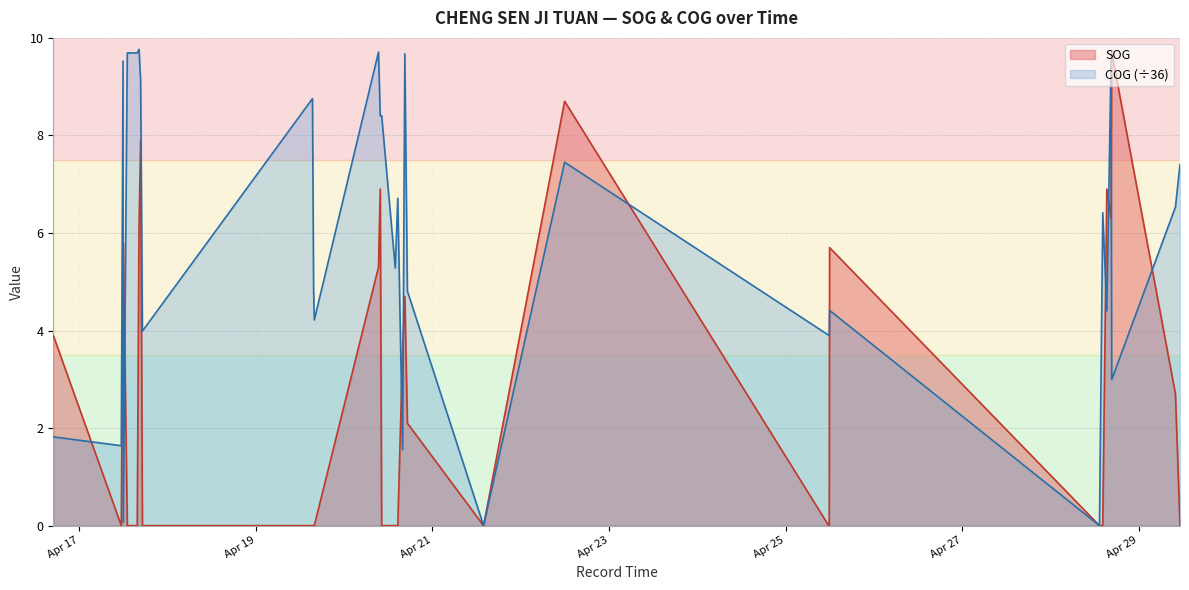

At which category does the chart reach its peak across all series?

2024-04-17 16:13:00